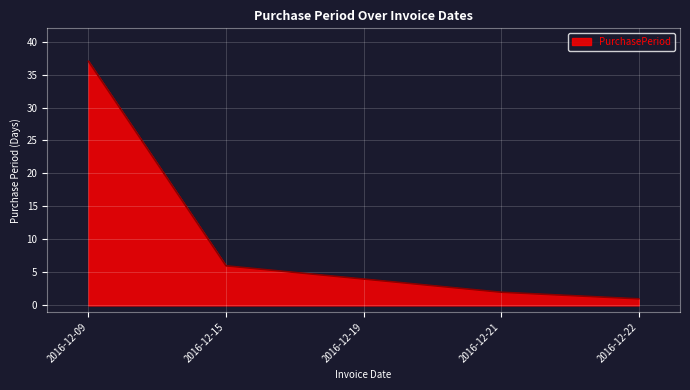

Rank the categories by value from highest to lowest.

2016-12-09, 2016-12-15, 2016-12-19, 2016-12-21, 2016-12-22